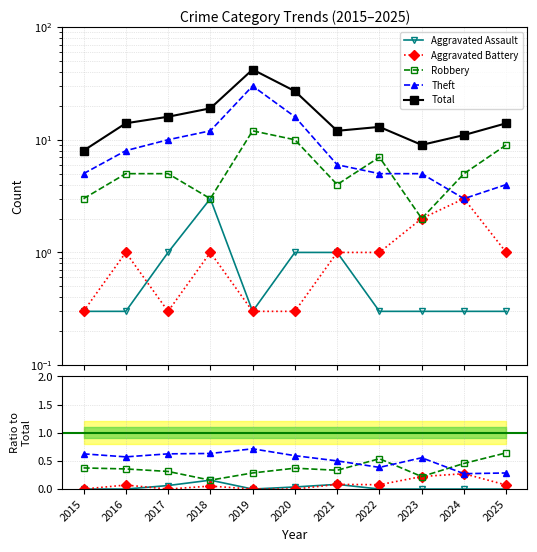

How many categories are shown in the chart?

11